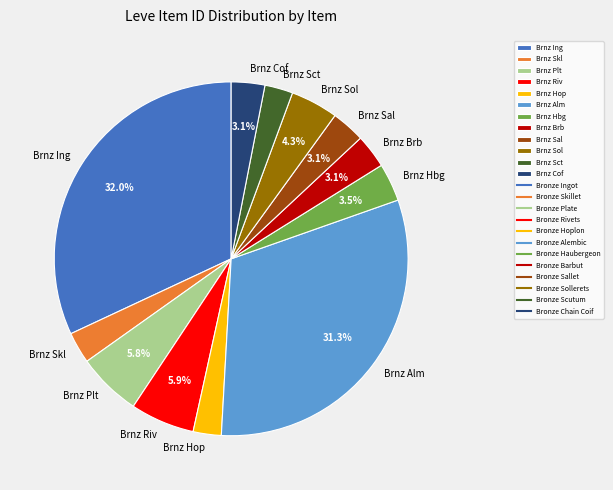

To the nearest percent, what is the difference between the largest and smallest slice percentages?

29%